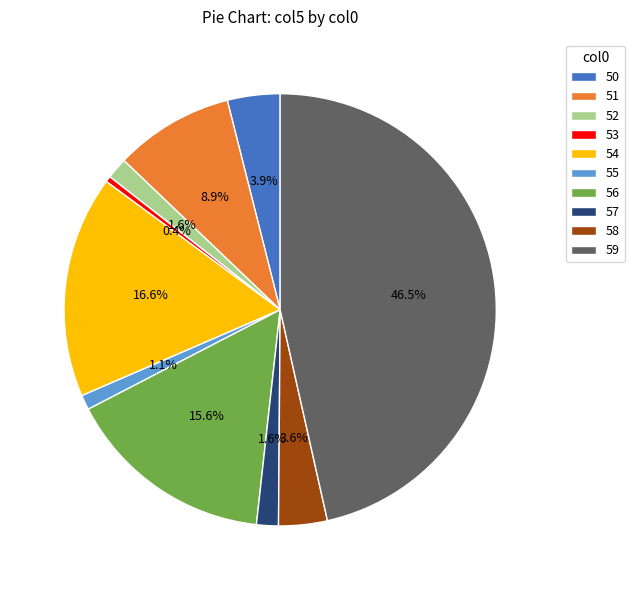

Does 56 account for over 50% of the chart?

No